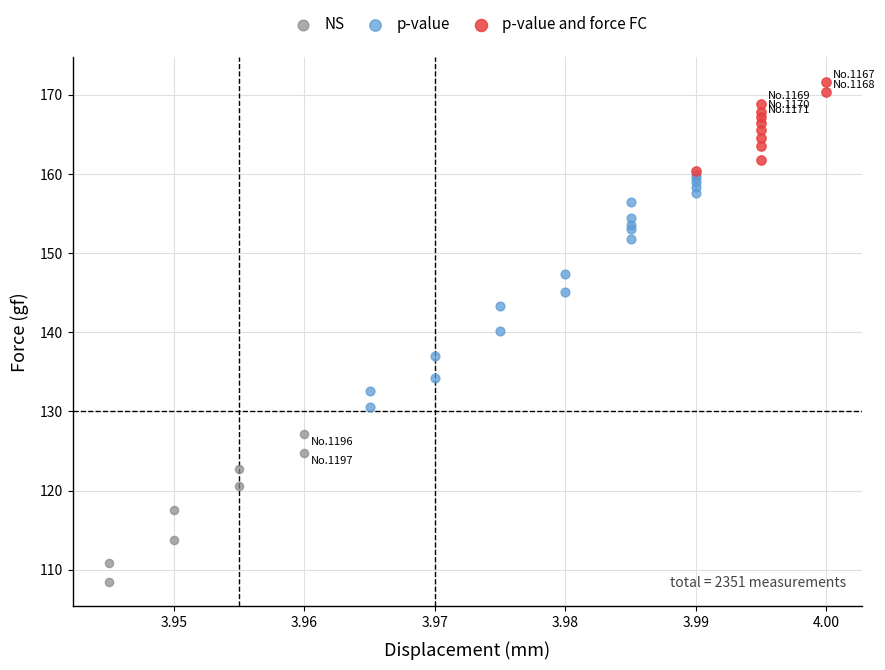

Which series has the largest Y range (max minus min)?

p-value